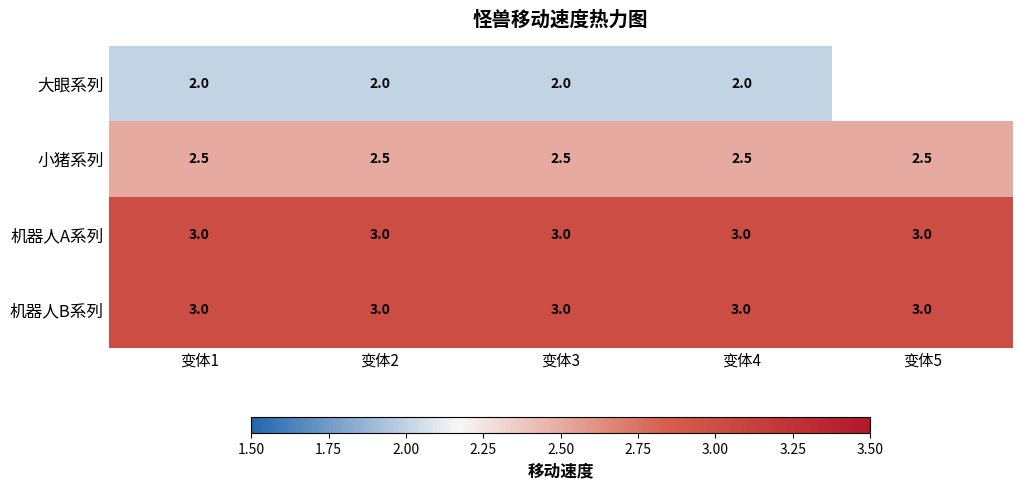

Count the number of data series in this chart.

4